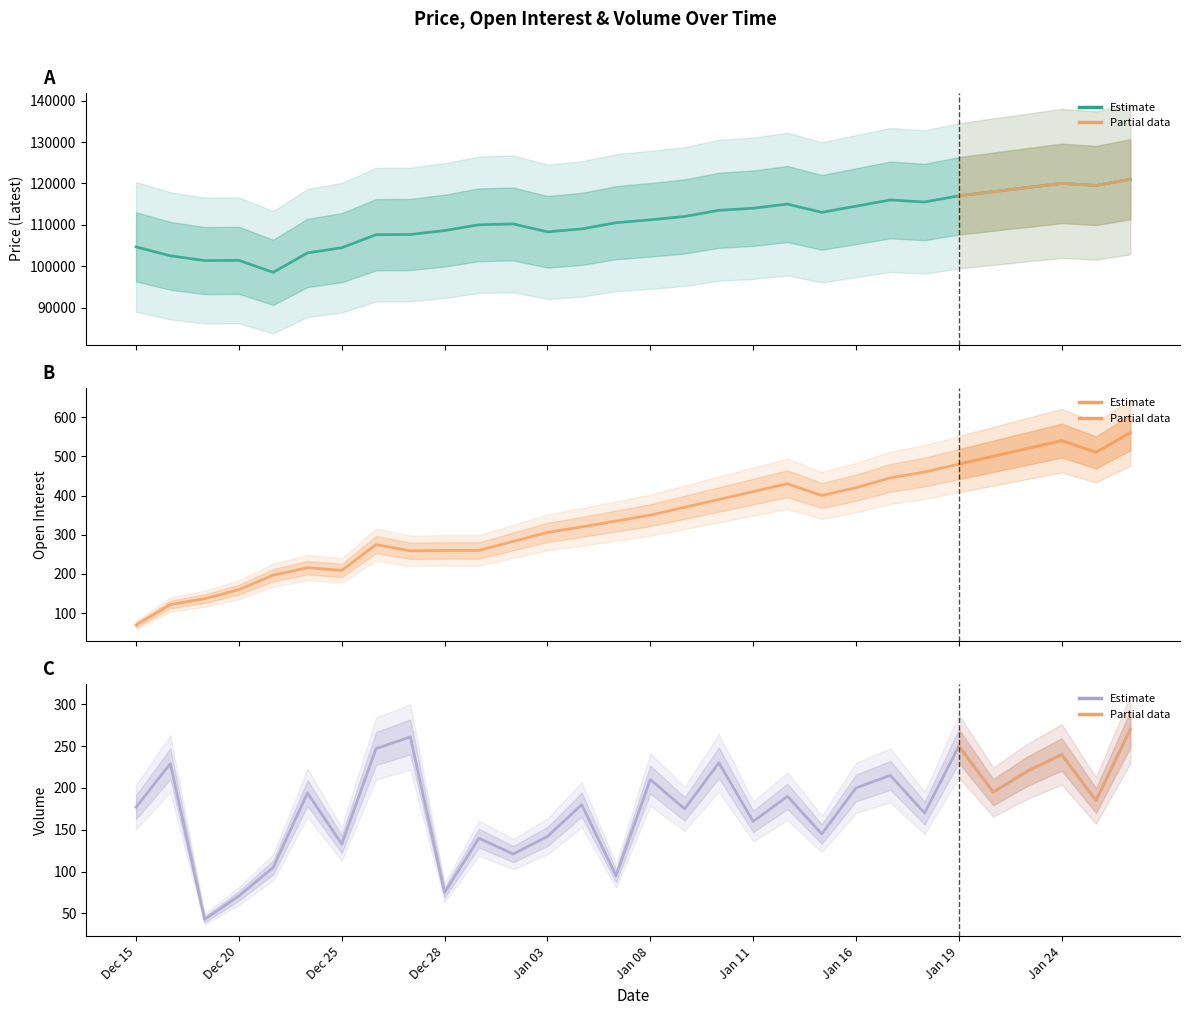

Which series changed the most between Dec 26 2023 and Jan 18 2024?

Latest